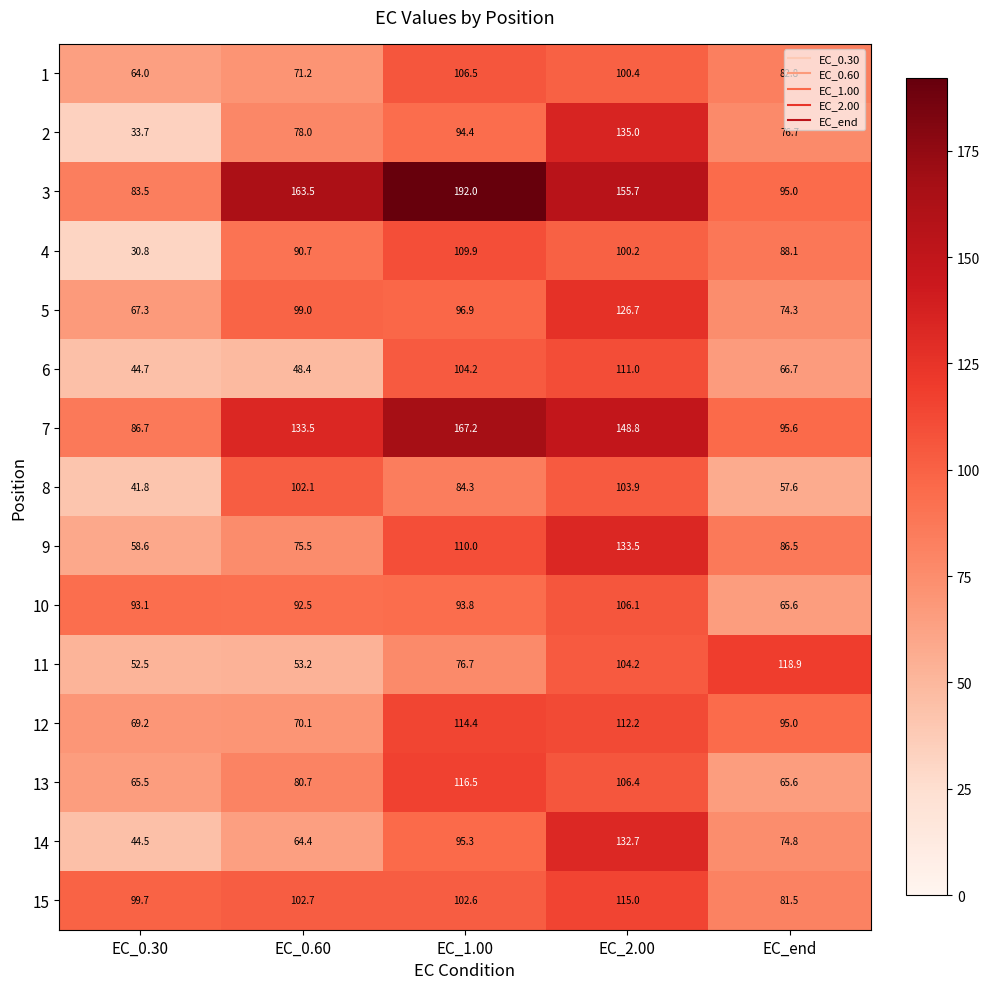

How many categories are shown in the chart?

5